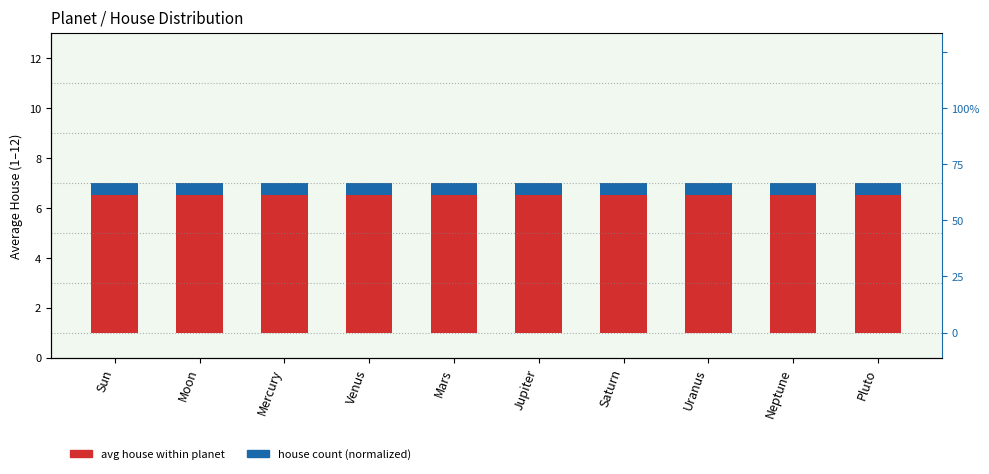

What value does the avg house (1–12) series have at Venus?

5.5